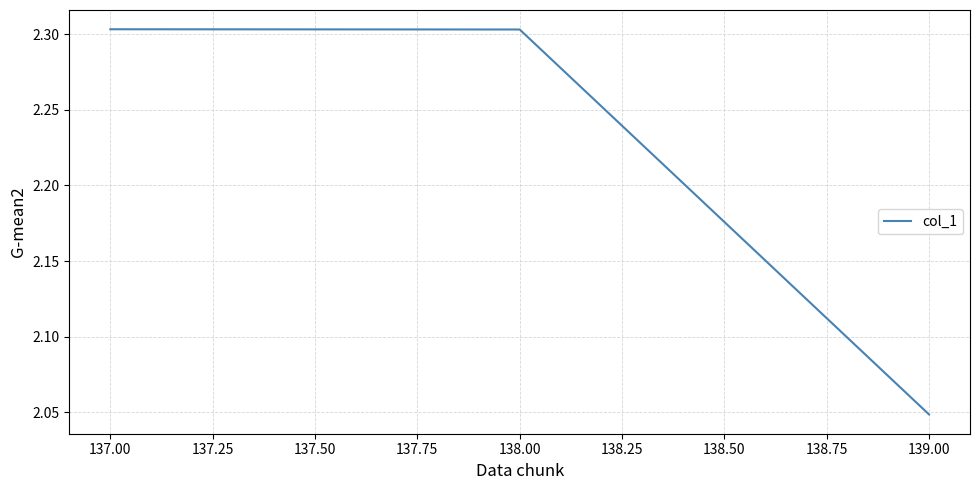

What is the difference between the maximum and minimum values?

0.3